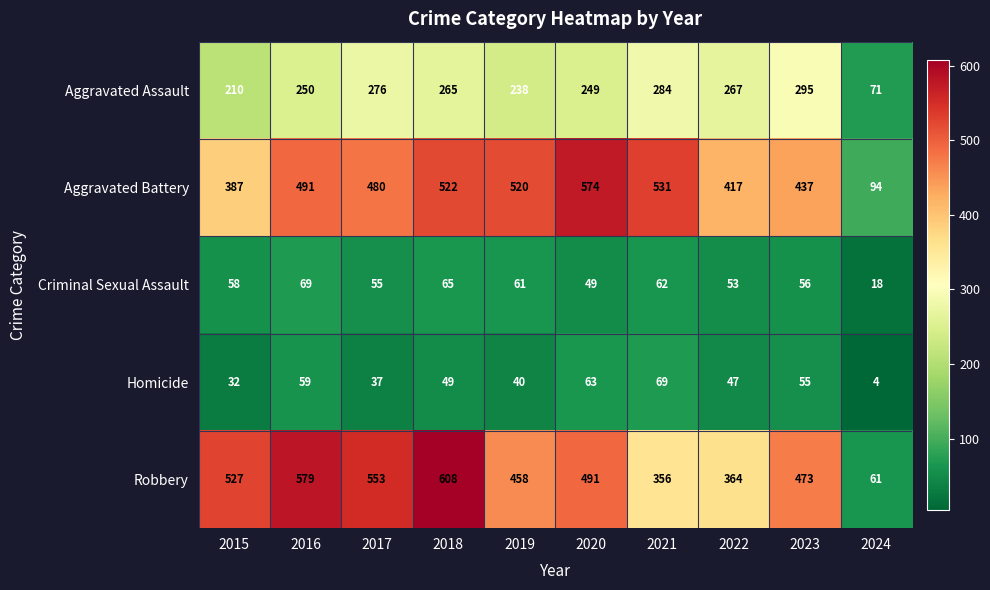

At how many categories does at least one series exceed 532?

4